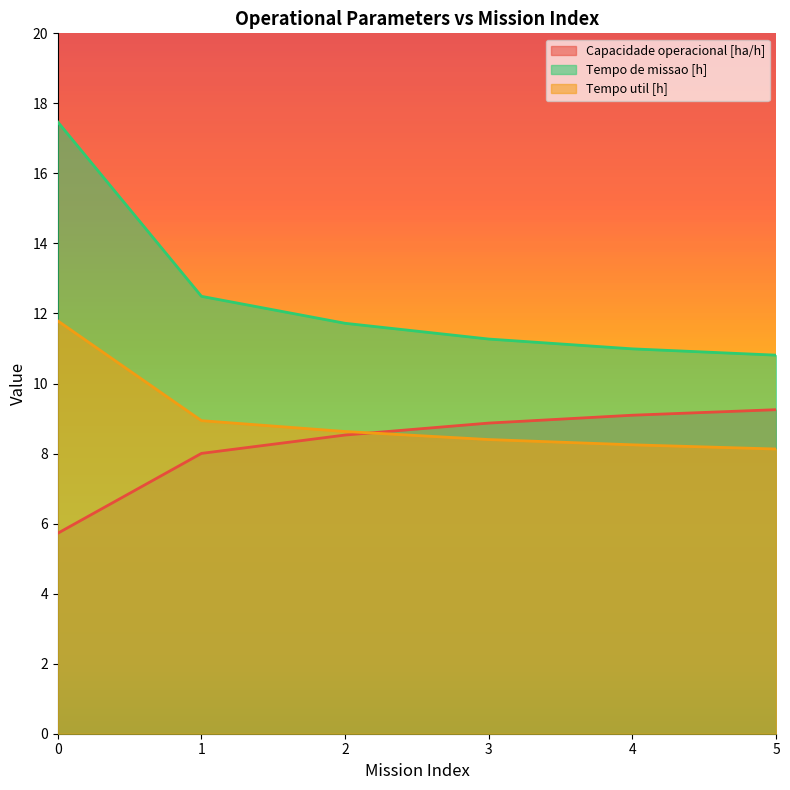

Reading left to right, list all the values displayed in this chart.

Capacidade operacional [ha/h]: 0=5.7	1=8.0	2=8.5	3=8.9	4=9.1	5=9.3
Tempo de missao [h]: 0=17.5	1=12.5	2=11.7	3=11.3	4=11.0	5=10.8
Tempo util [h]: 0=11.8	1=8.9	2=8.6	3=8.4	4=8.2	5=8.1